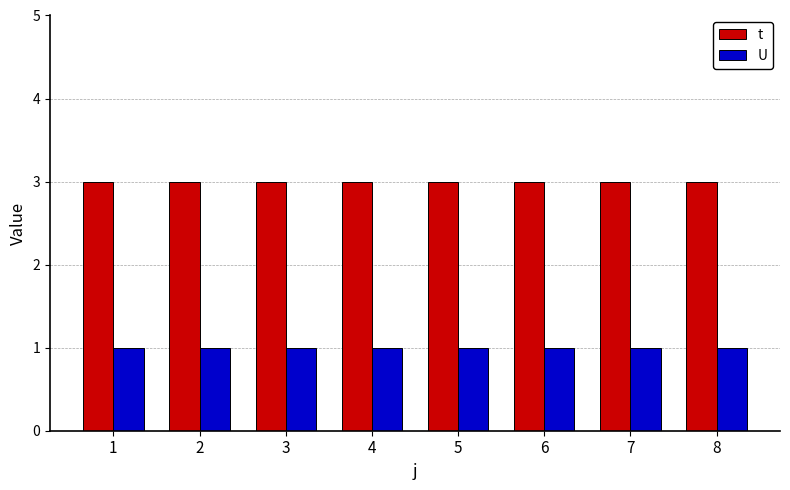

What is the average value of the U series?

1